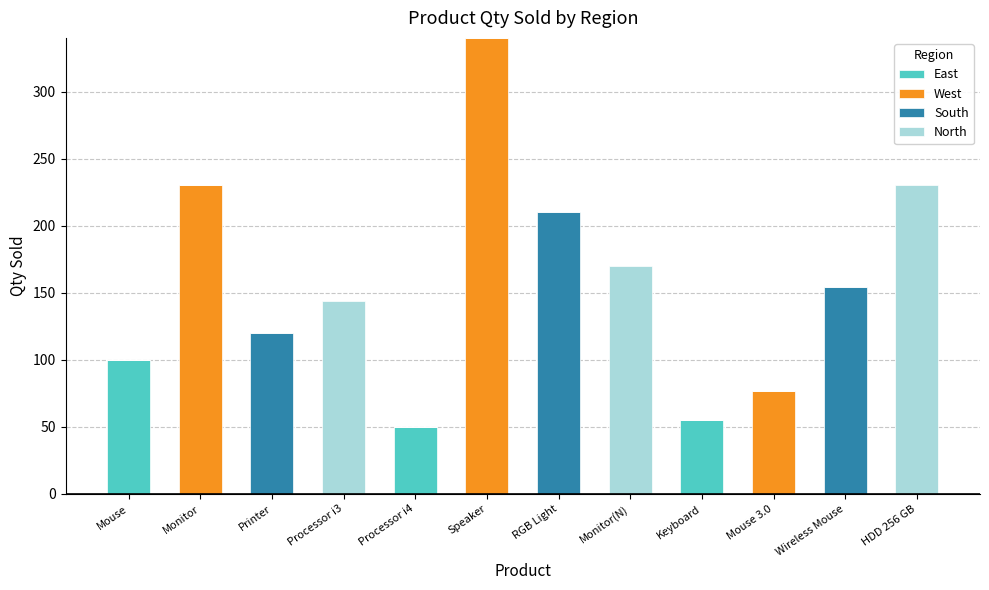

At which category is the sum across all series the highest?

Speaker